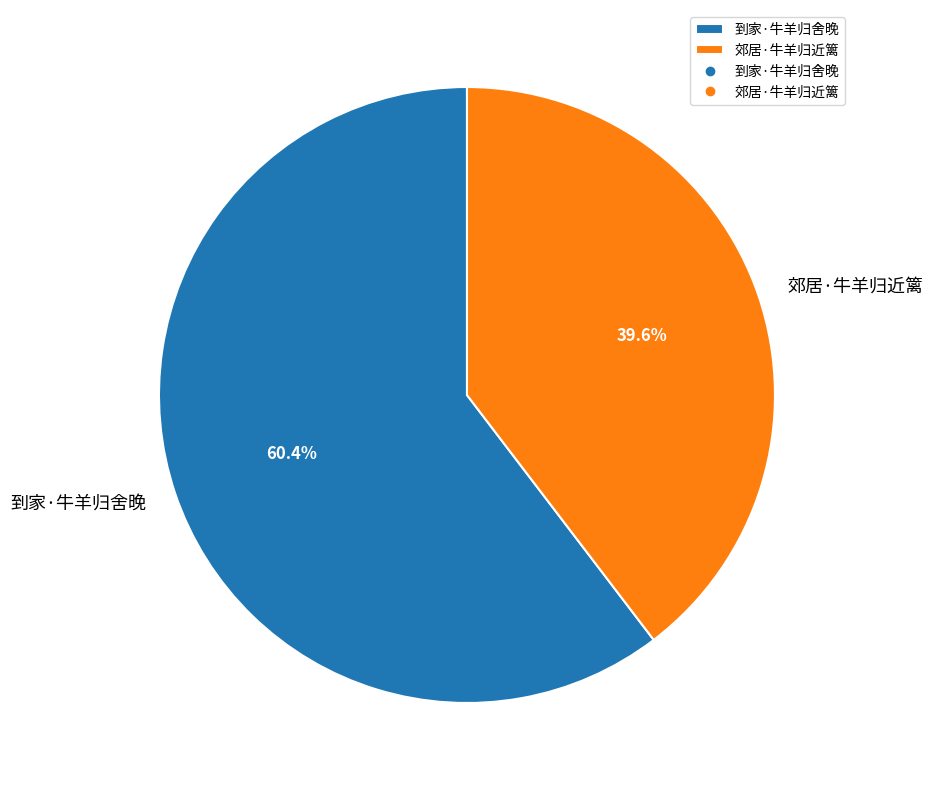

How many segments does this pie chart have?

2